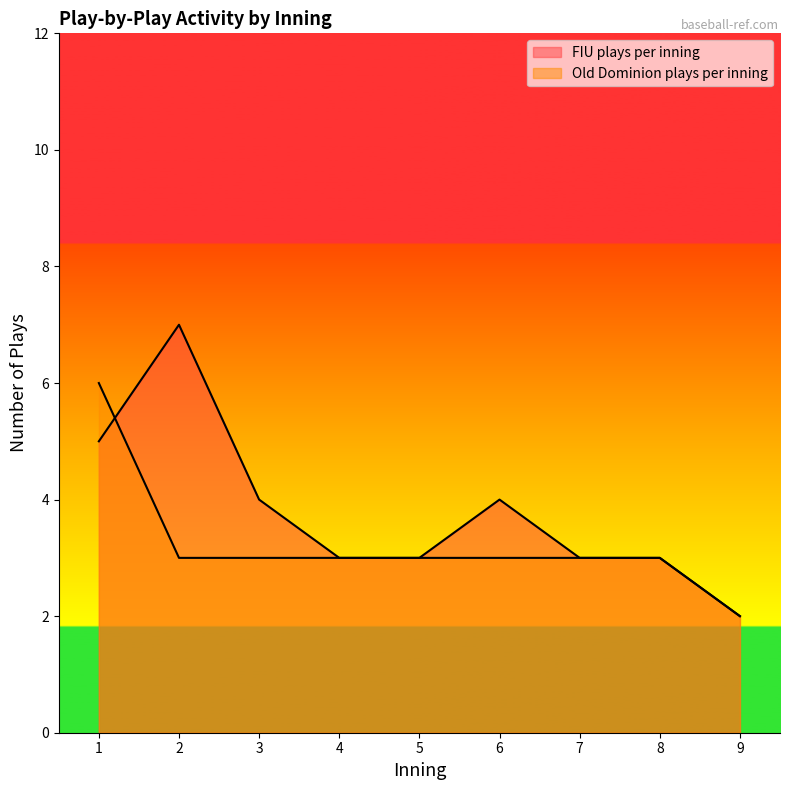

Reading right to left, transcribe all the data shown in this chart.

FIU plays per inning: 2	3	3	4	3	3	4	7	5
Old Dominion plays per inning: 2	3	3	3	3	3	3	3	6